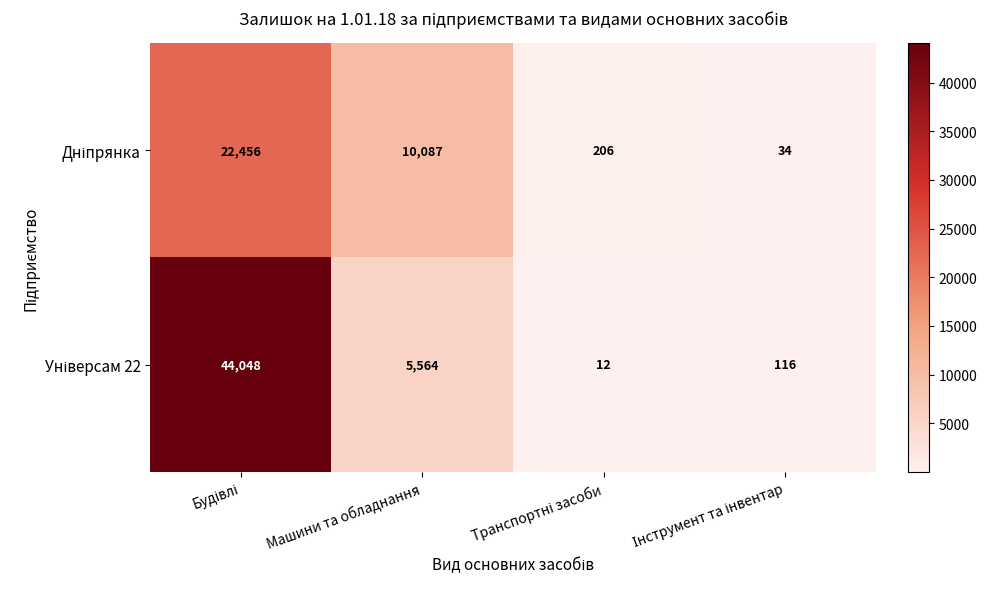

What is the difference between the highest and lowest values at Машини та обладнання?

4523